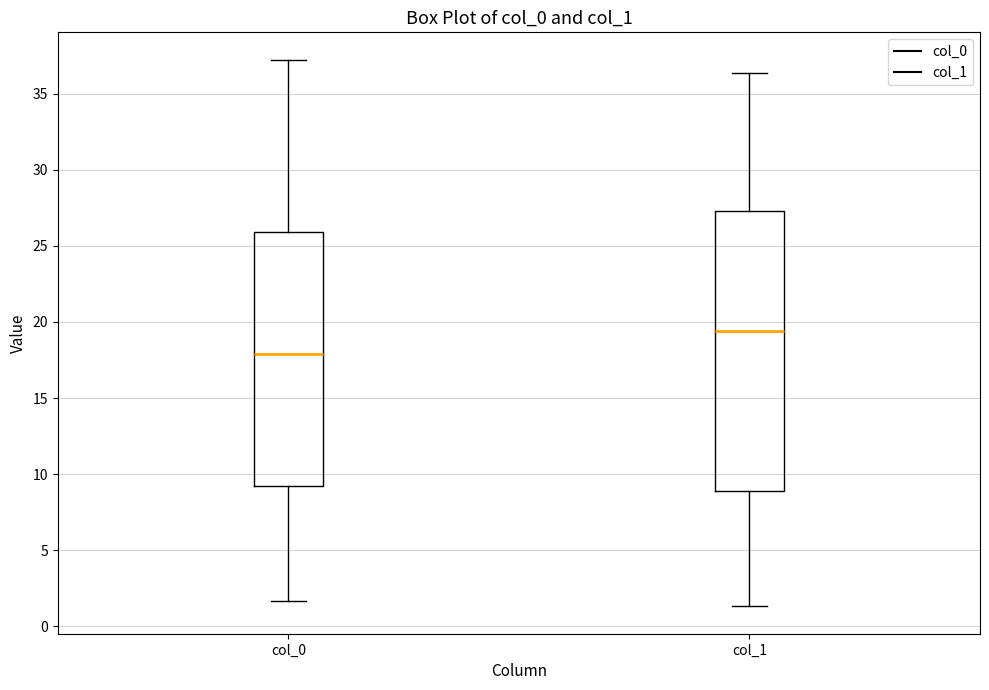

Reading left to right, transcribe this box plot: for each box, give where its median line is, the range the box spans, and where its two whiskers end, as read against the y-axis. The values are not printed on the chart, so give them approximately, as read against the axis.

col_0: median 18.0, box 9.0 to 26.0, whiskers 1.5 to 37.0
col_1: median 19.5, box 9.0 to 27.5, whiskers 1.5 to 36.5